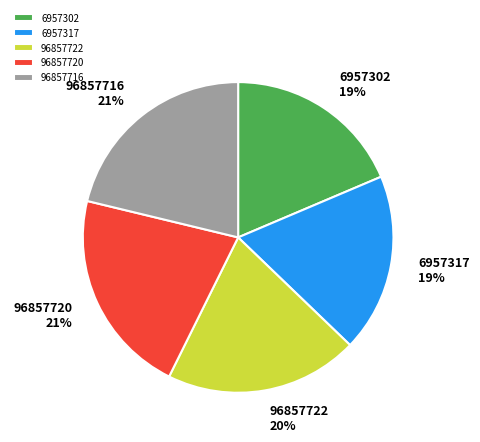

Between 6957302 and 96857722, which is larger?

96857722